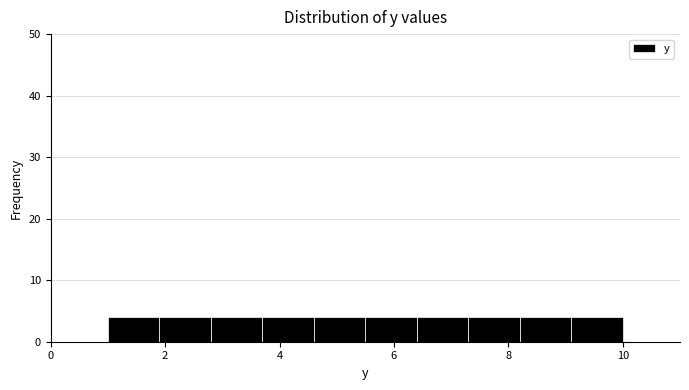

Reading left to right, list every bar in this chart as the range it spans on the x-axis followed by its height. Neither the bar edges nor the heights are printed on the chart, so give them approximately, as read against the axes.

1.0 to 1.9: 4
1.9 to 2.8: 4
2.8 to 3.7: 4
3.7 to 4.6: 4
4.6 to 5.5: 4
5.5 to 6.4: 4
6.4 to 7.3: 4
7.3 to 8.2: 4
8.2 to 9.1: 4
9.1 to 10.0: 4